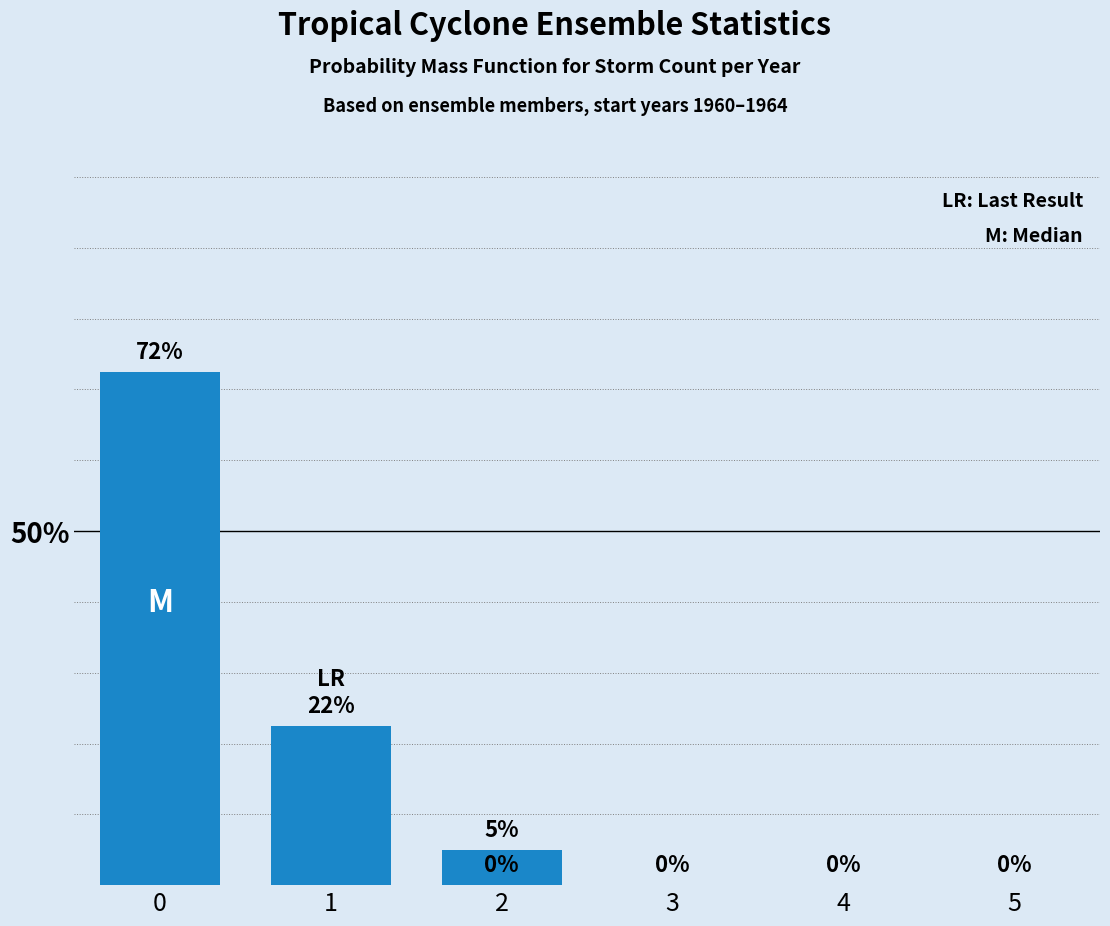

What is the difference between the maximum and minimum values?

0.7